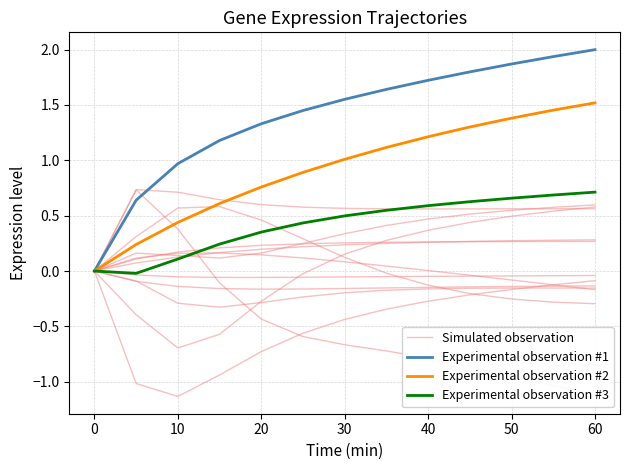

At how many categories does at least one series exceed 0?

12